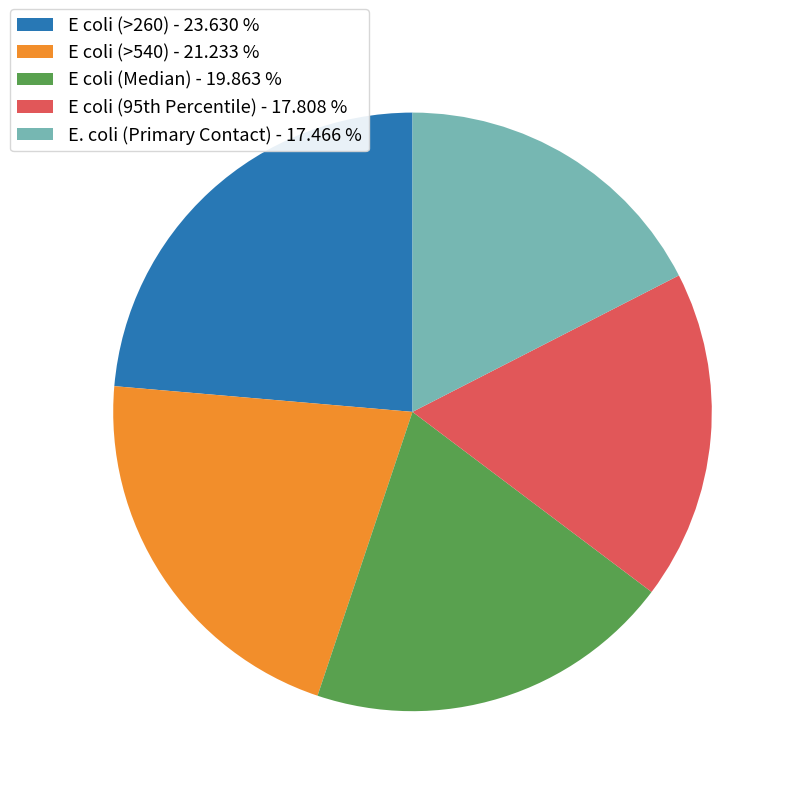

Is it true that E. coli (Primary Contact) is 27% of the pie?

False